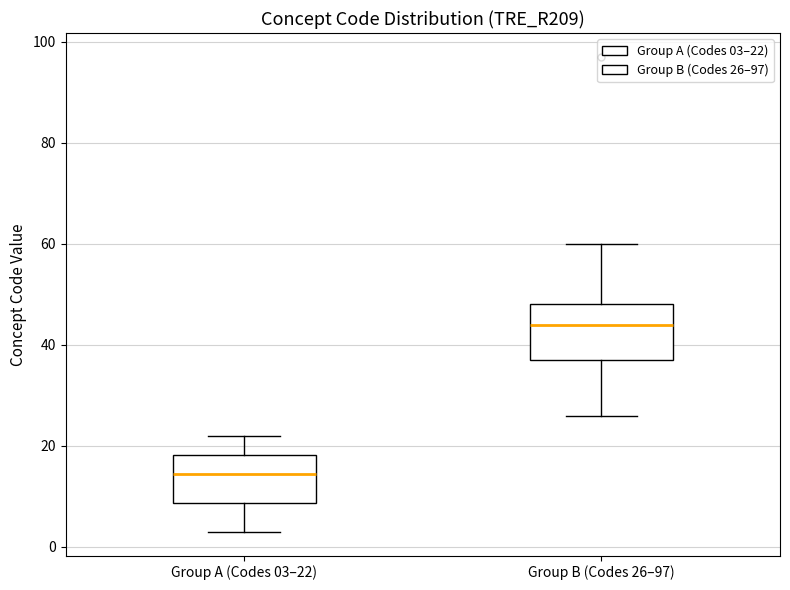

Reading left to right, read every box against the y-axis: the position of its median line, the range the box covers, and the ends of its whiskers. The values are not printed on the chart, so give them approximately, as read against the axis.

Group A (Codes 03–22): median 14, box 8 to 18, whiskers 4 to 22
Group B (Codes 26–97): median 44, box 38 to 48, whiskers 26 to 60